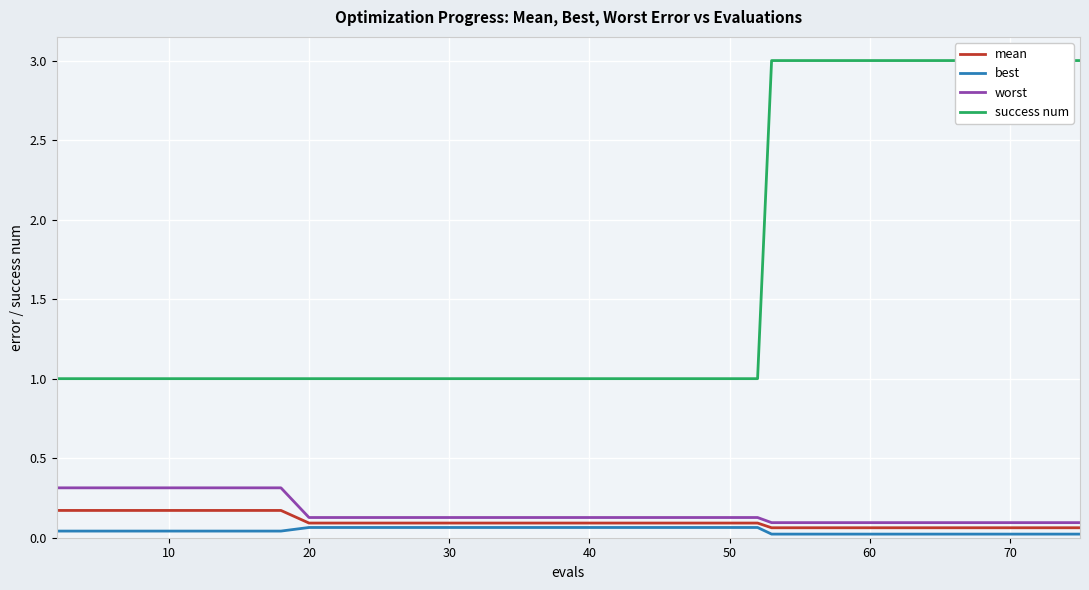

What is the average value of the worst series?

0.2